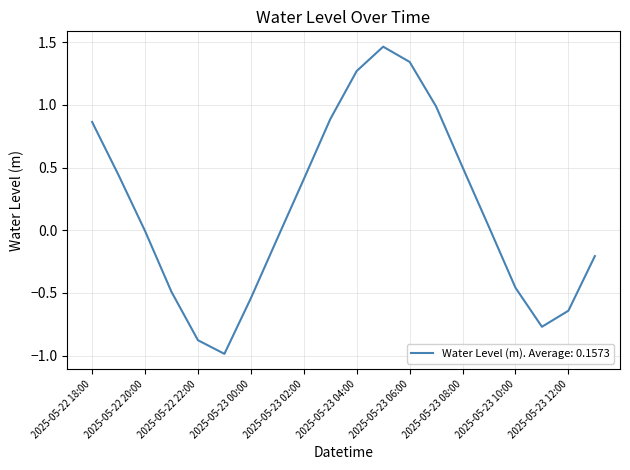

What is the average value?

0.2